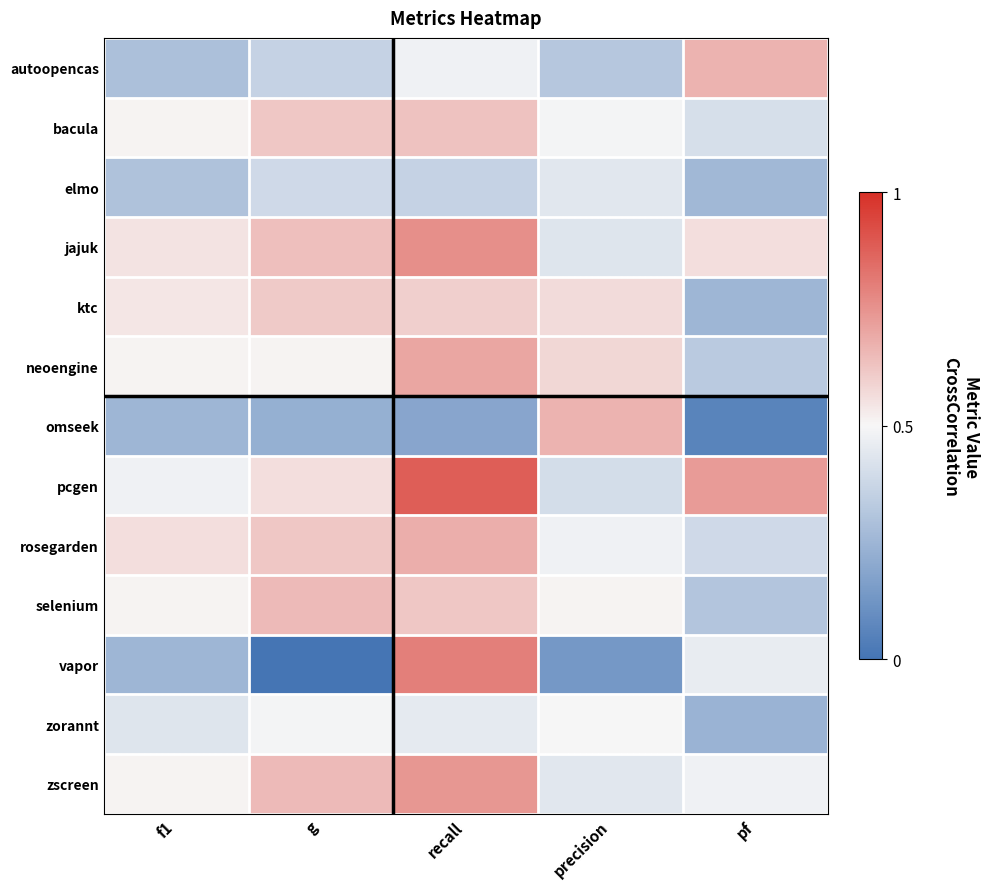

At which category does the chart reach its minimum across all series?

g